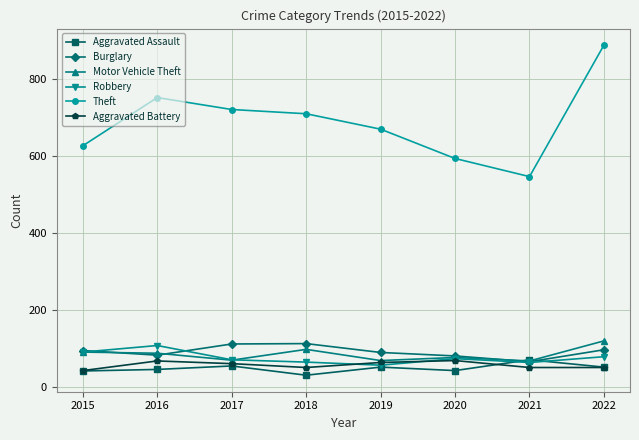

Where is Robbery nearest to the value 82?

2022